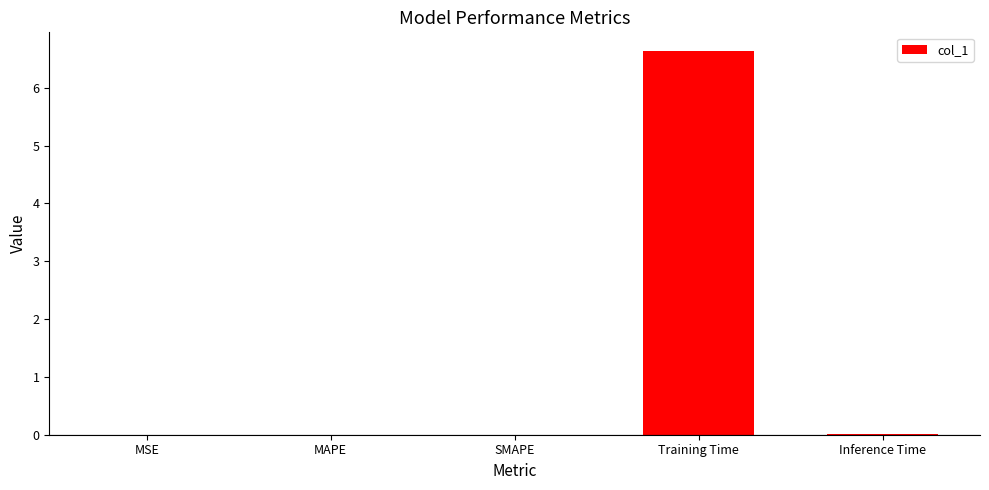

The chart shows a value of 2.6 at Training Time. True or false?

False